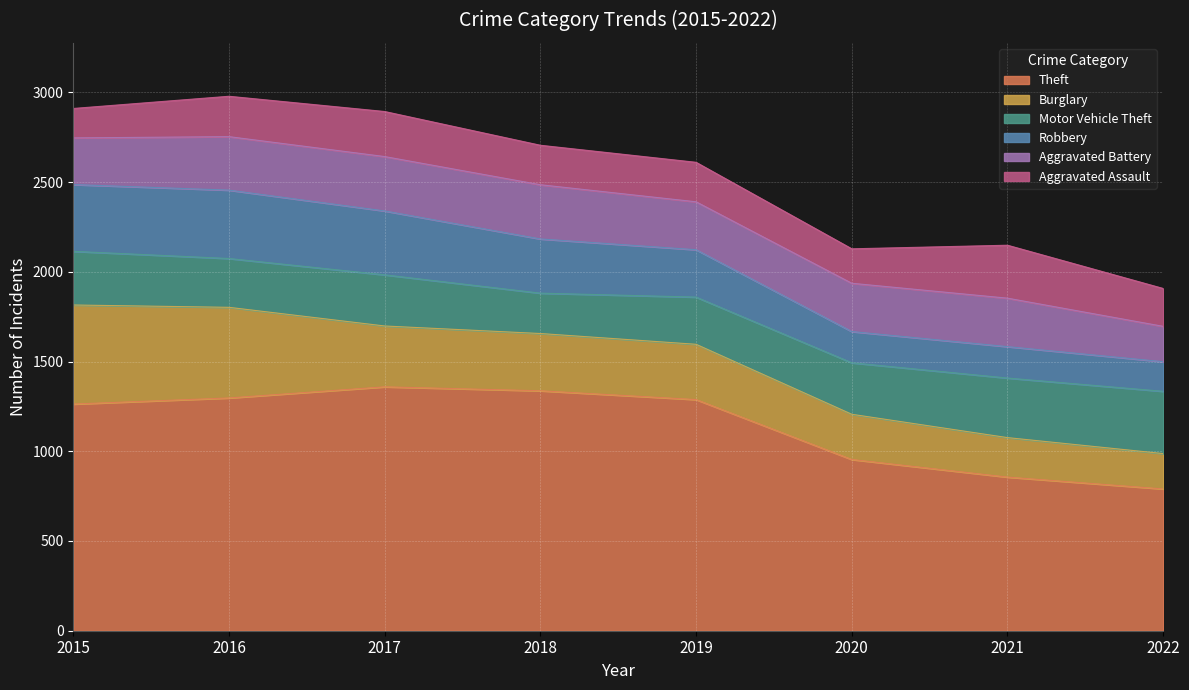

True or false: Robbery and Theft cross at least once.

False